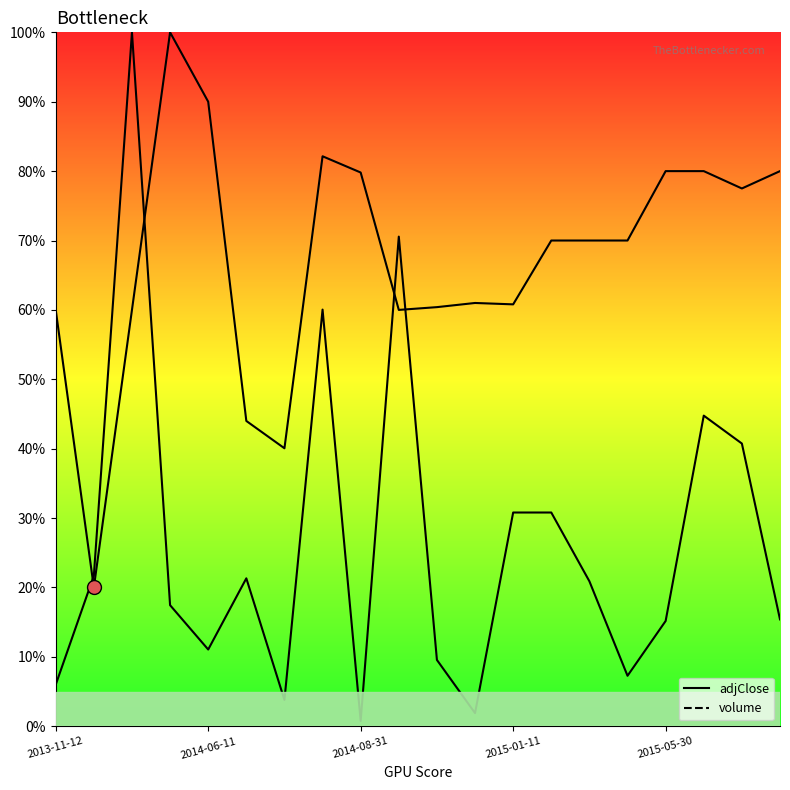

Which series ends up on top after the final intersection of adjClose and volume?

adjClose